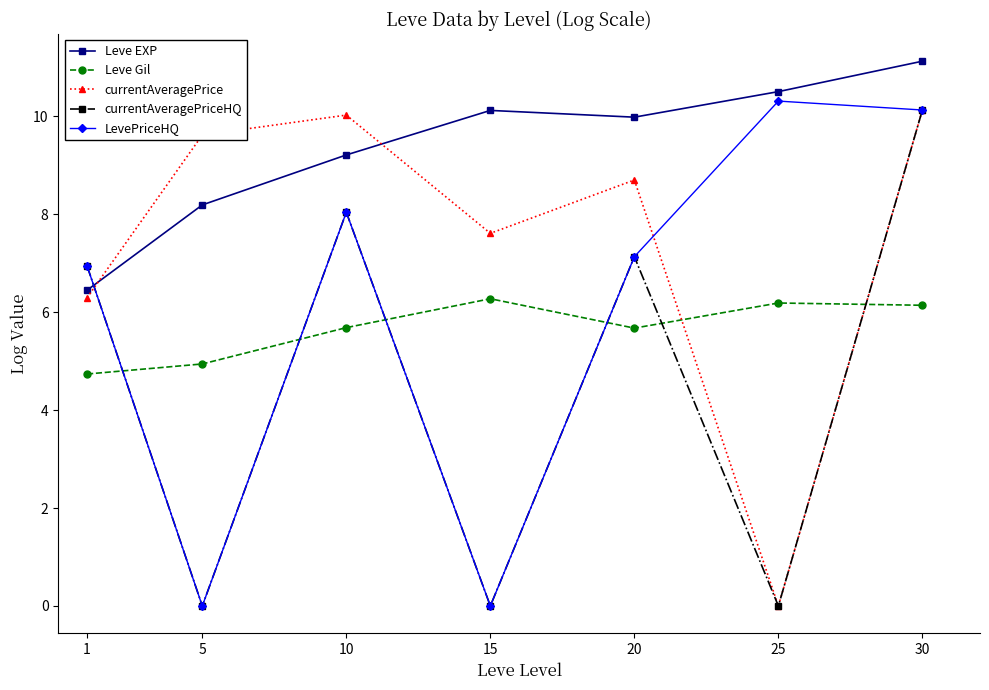

At how many categories does at least one series exceed 2?

7